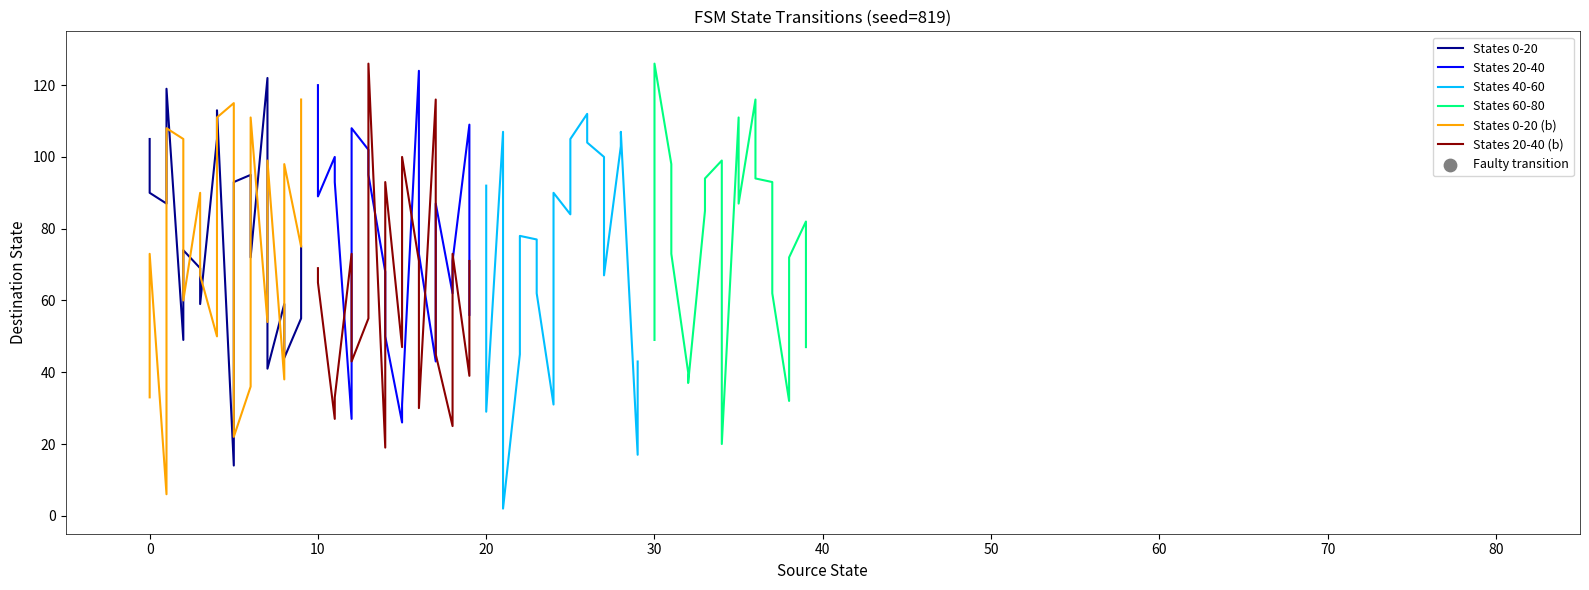

Which series contains the highest Y value?

States 60-80